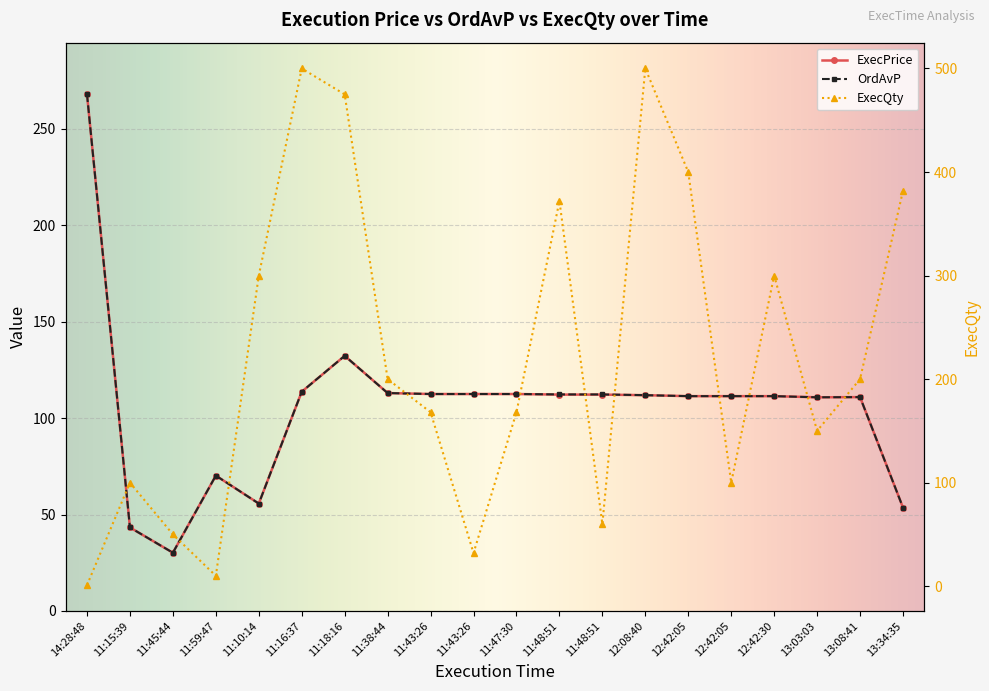

True or false: OrdAvP has a value of 110.9 at 13:08:41.

True